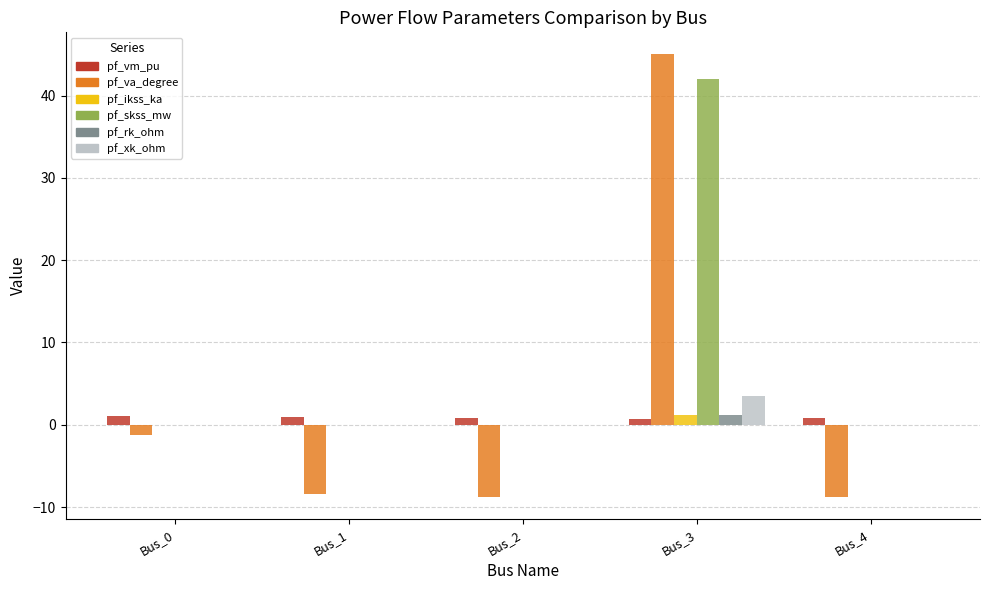

What is the spread (max minus min) of values at Bus_0?

2.3